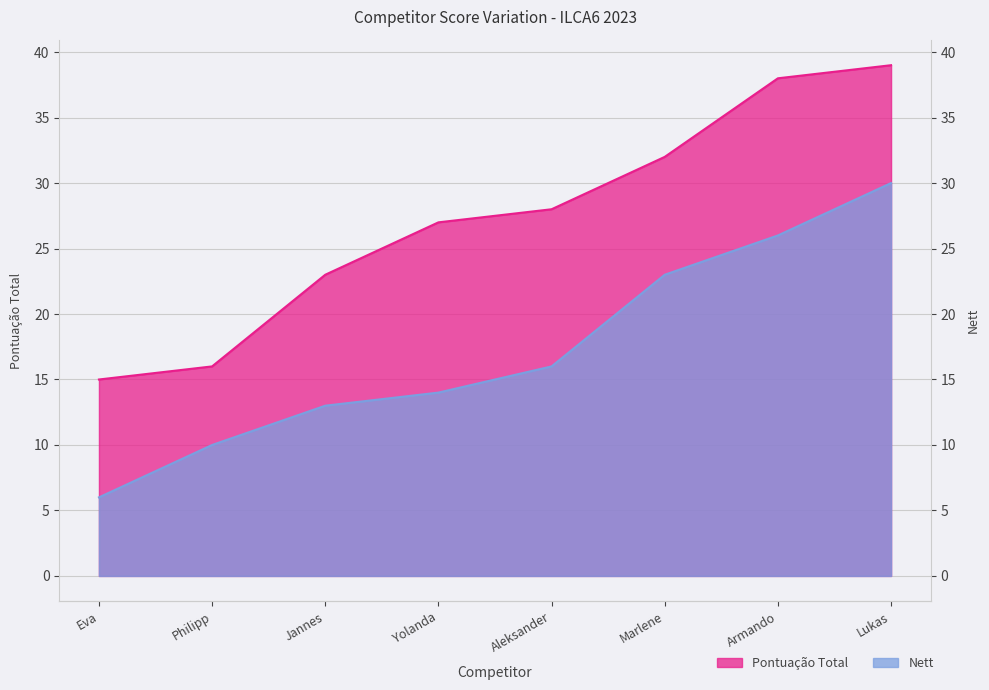

How many values in the Pontuação Total series are below 28?

4